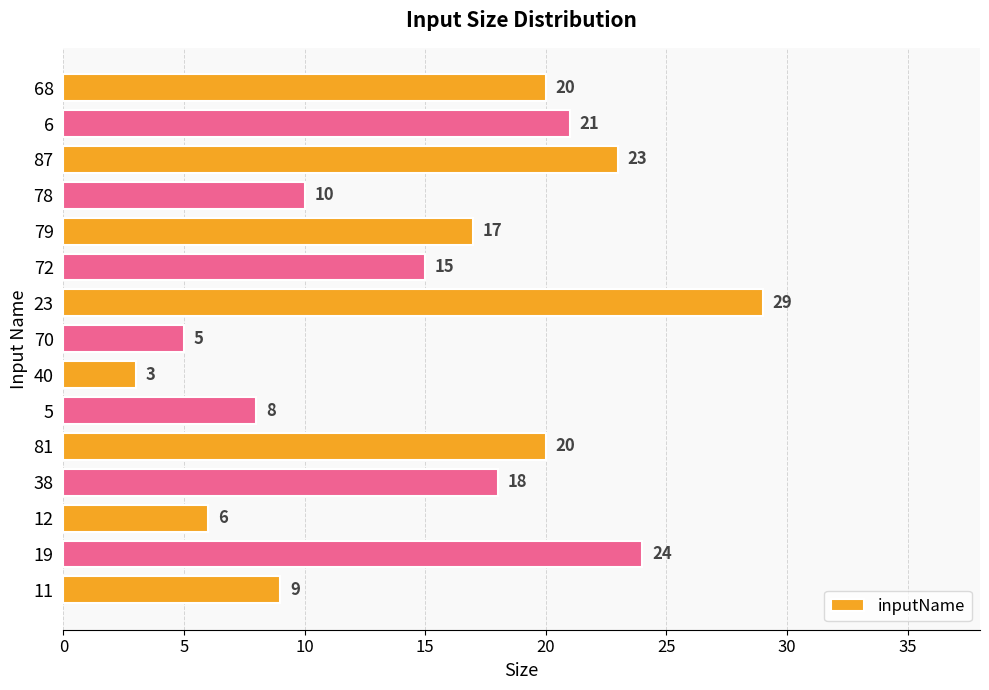

What is the approximate value at 79?

17